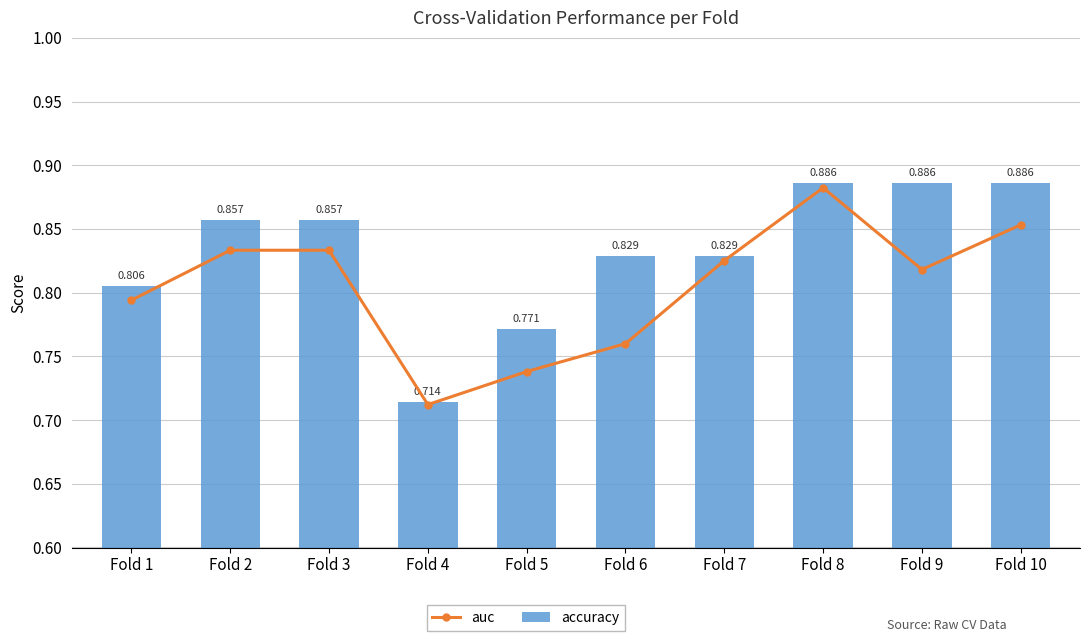

What is the difference between the auc values at Fold 4 and Fold 7?

0.1